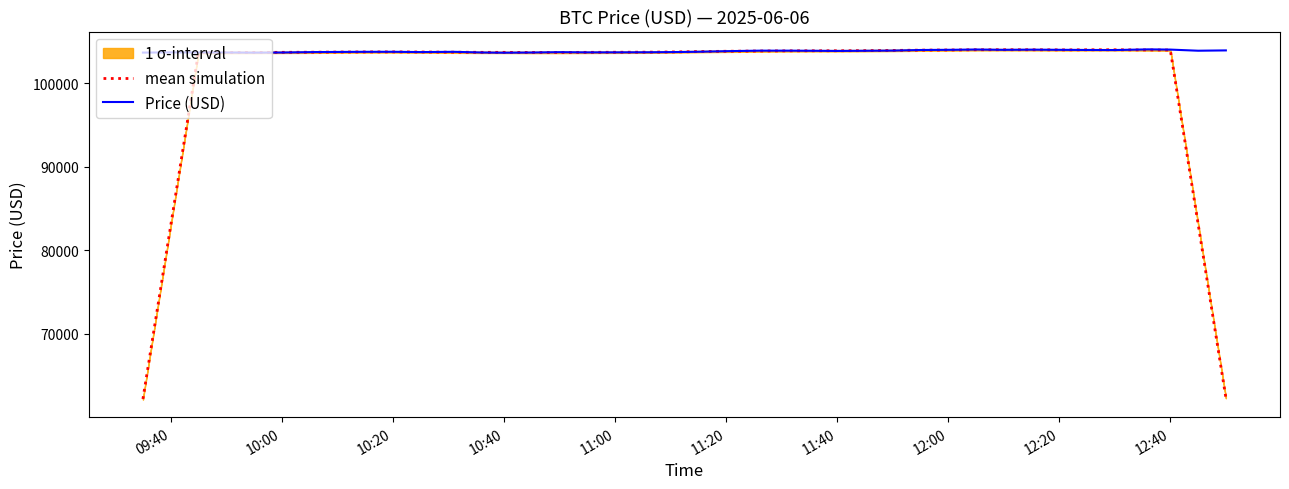

What is the minimum value for mean simulation?

62209.7